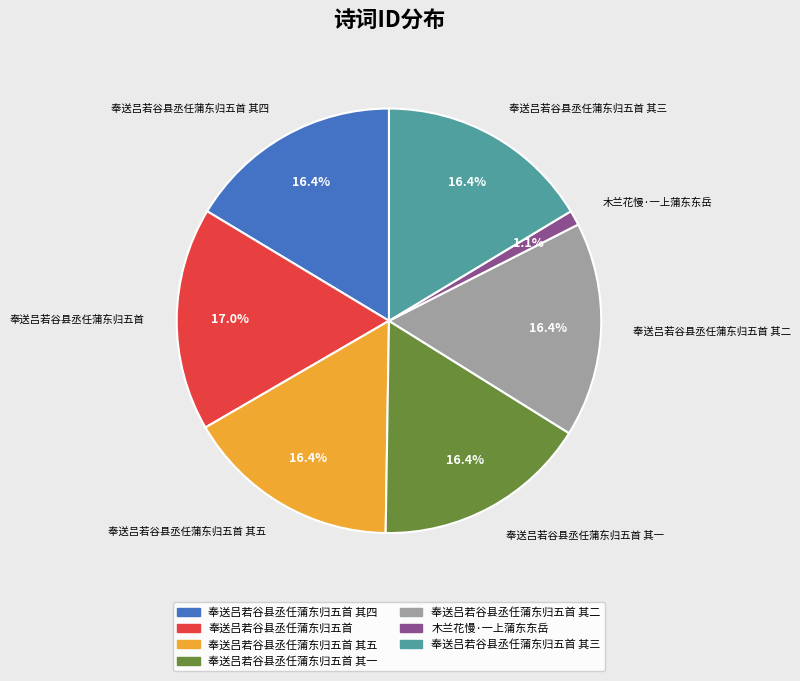

Does any single category account for the majority?

No